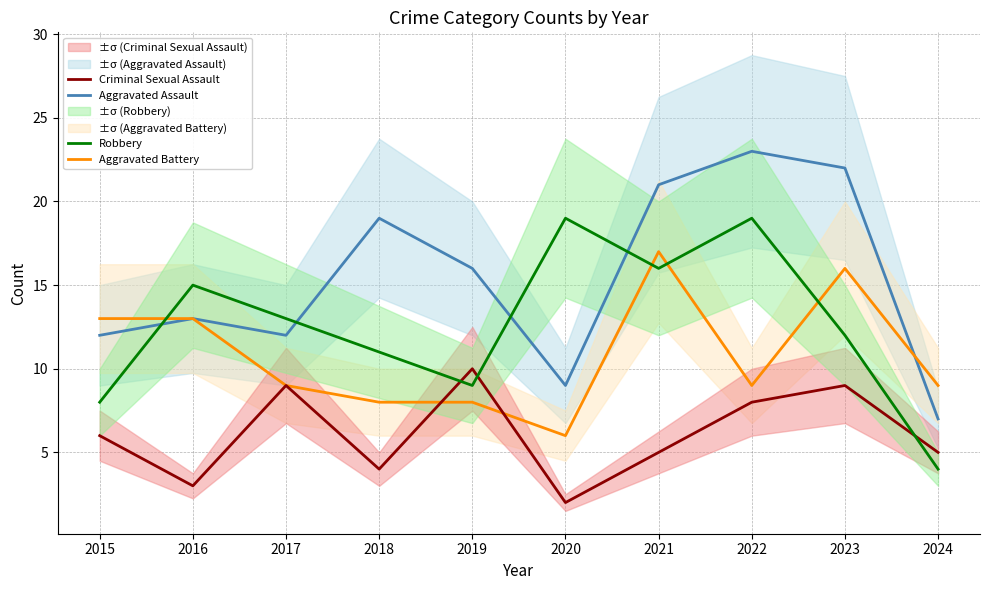

At which category does the chart reach its minimum across all series?

2020